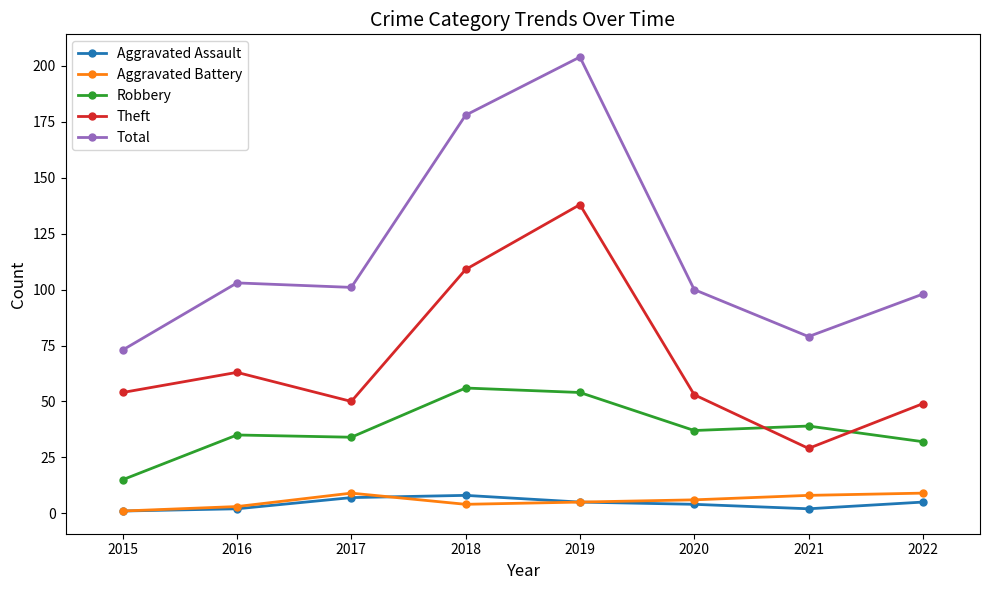

What is the minimum value shown in the chart?

1